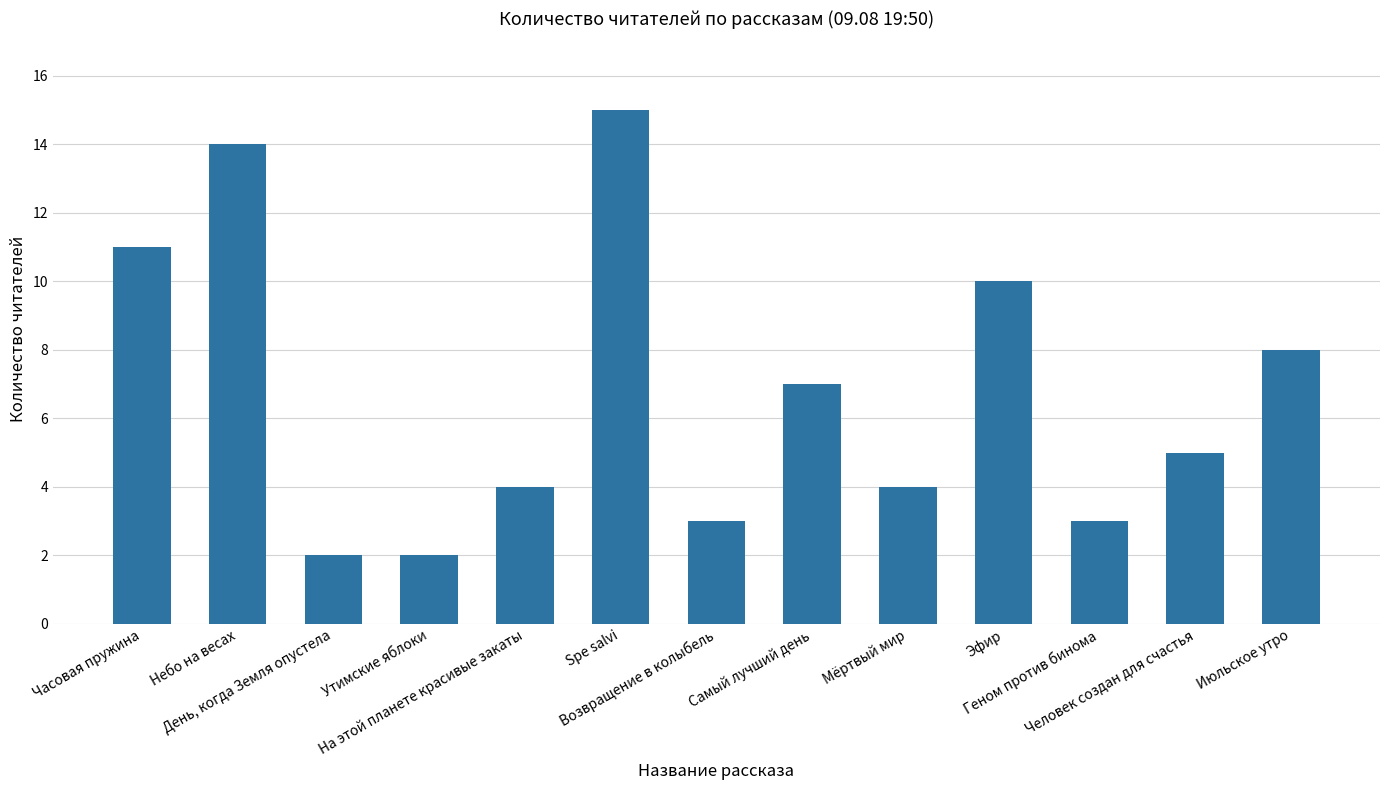

What is the value of the 4th bar from the left?

2